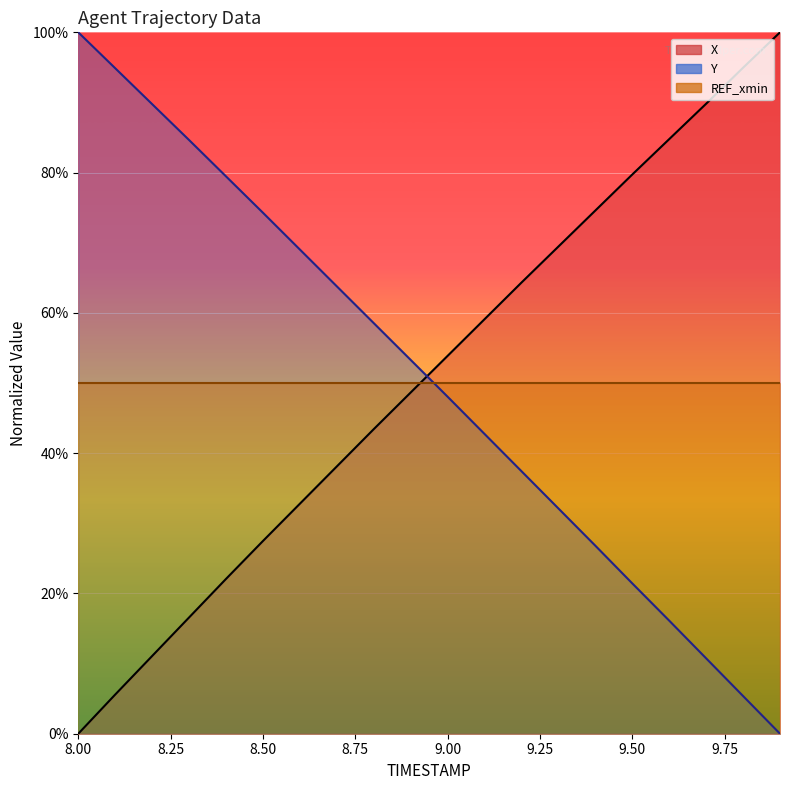

What position from the right is 9.6?

4